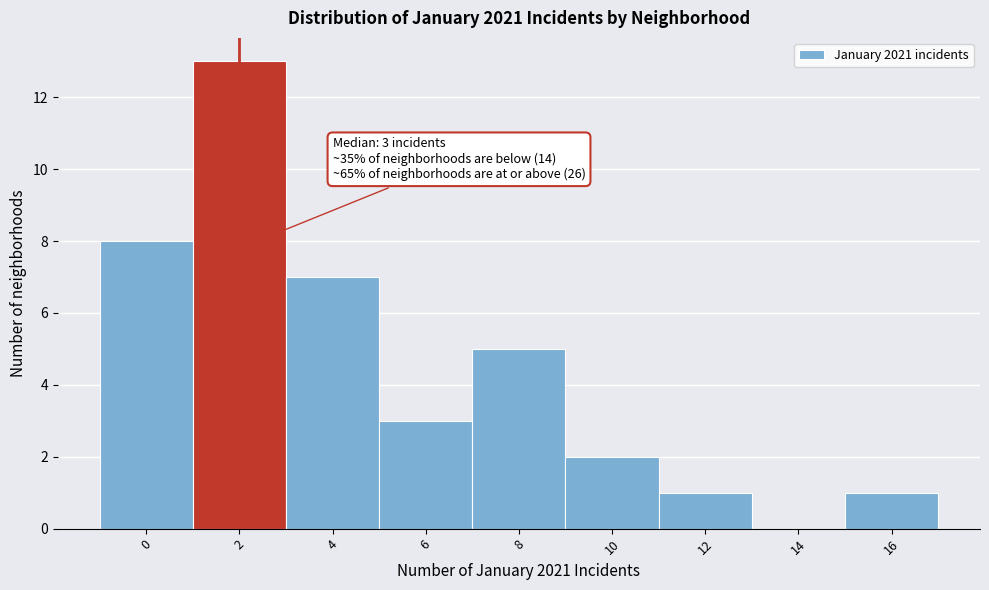

Reading left to right, transcribe all the data shown in this chart.

0=8	2=13	4=7	6=3	8=5	10=2	12=1	14=0	16=1